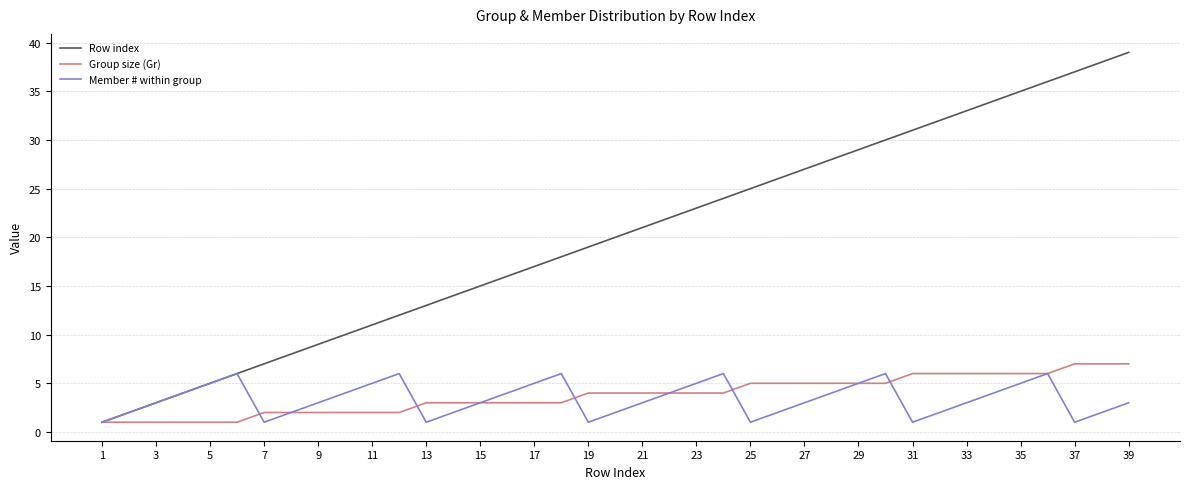

Does the chart have visible grid lines?

Yes